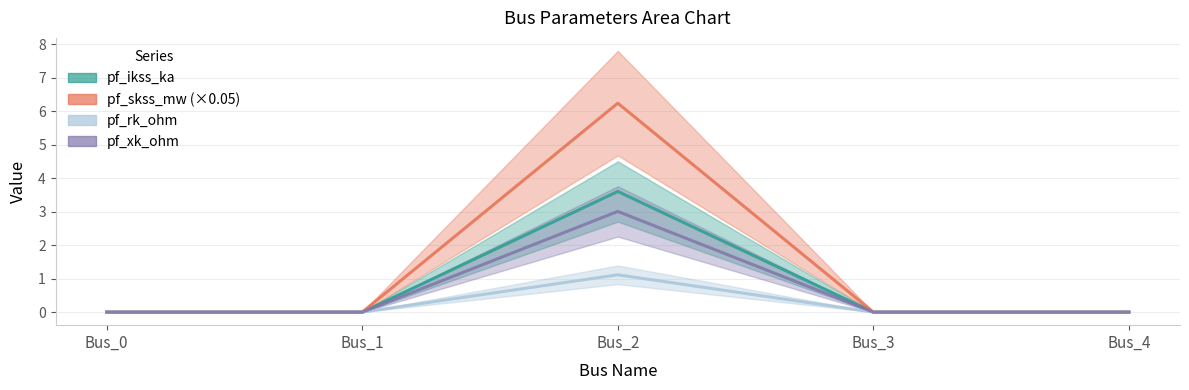

Does the chart display data point markers on the line(s)?

No